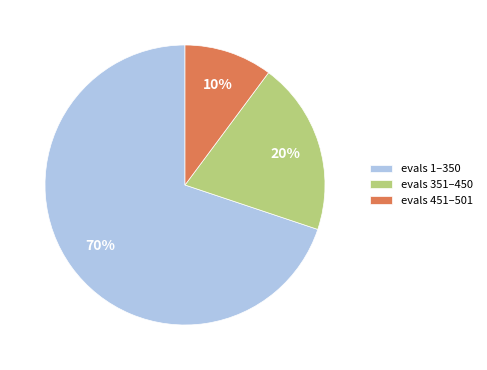

Which has a higher value, evals 351–450 or evals 451–501?

evals 351–450